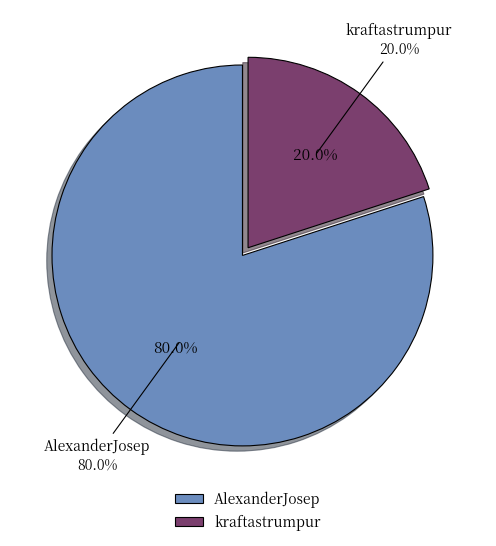

The AlexanderJosep slice represents 99% of the pie. True or false?

False